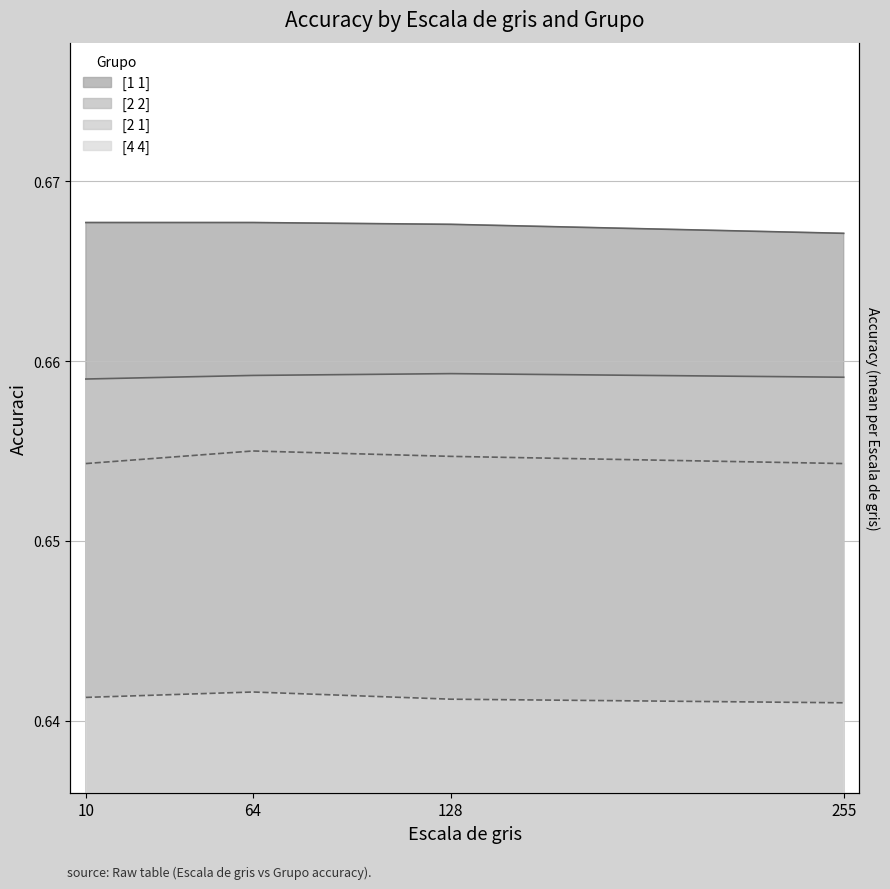

True or false: [4 4] and [2 2] cross at least once.

False